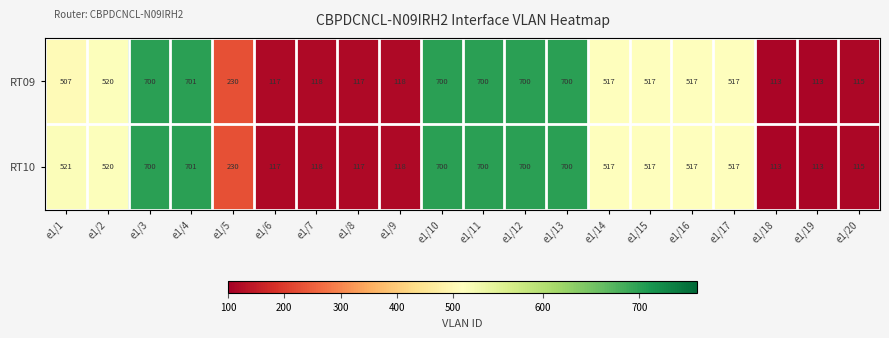

Where does the RT10 series first go above 517?

e1/1